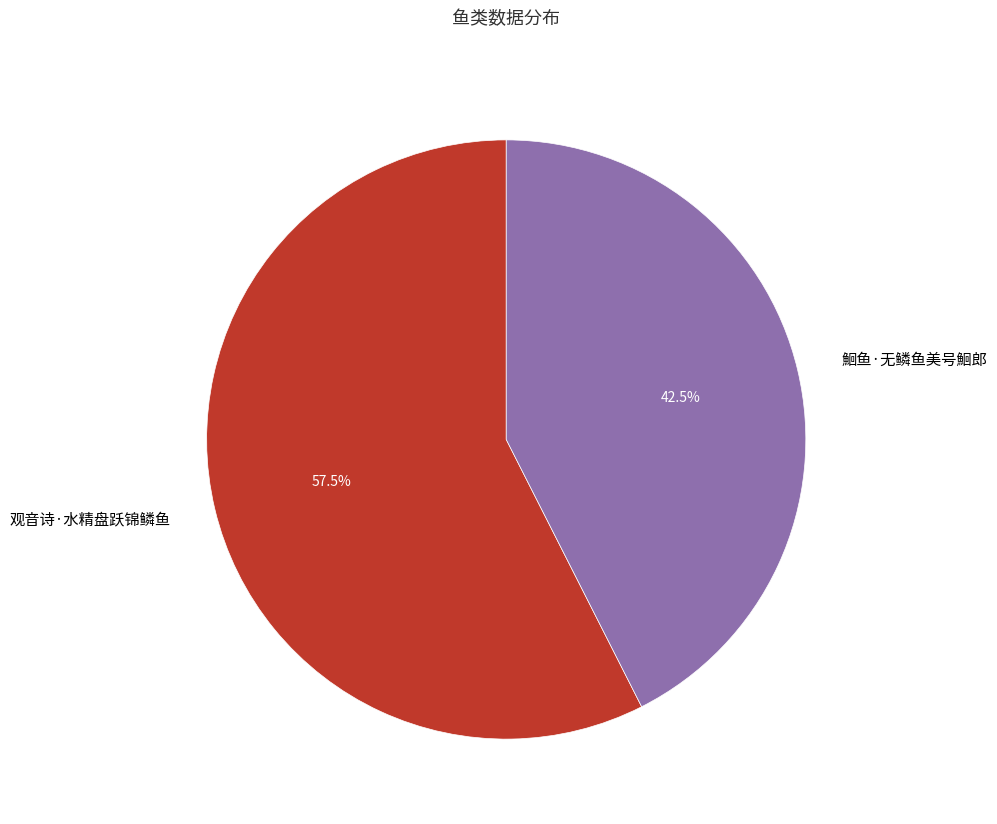

The 观音诗·水精盘跃锦鳞鱼 slice represents 43% of the pie. True or false?

False